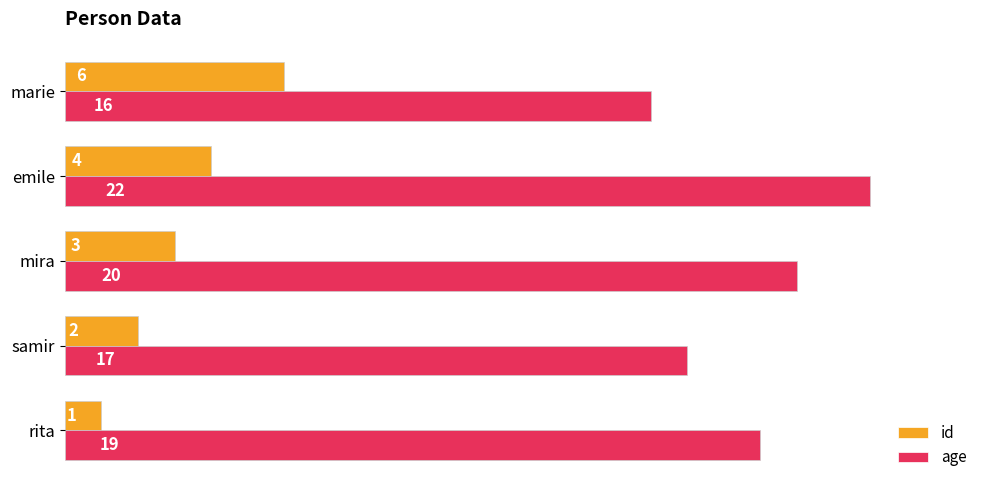

Rank the categories by age value from highest to lowest.

emile, mira, rita, samir, marie